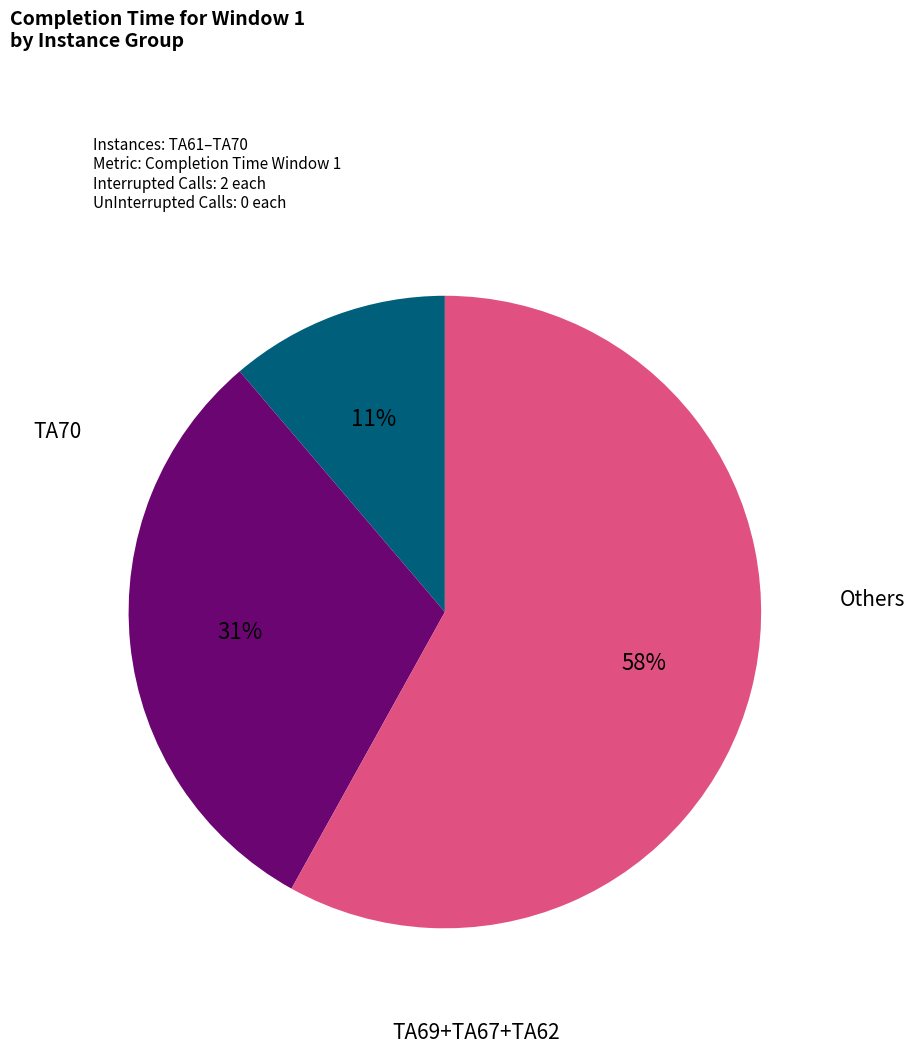

To the nearest percent, what is the average slice percentage?

33%